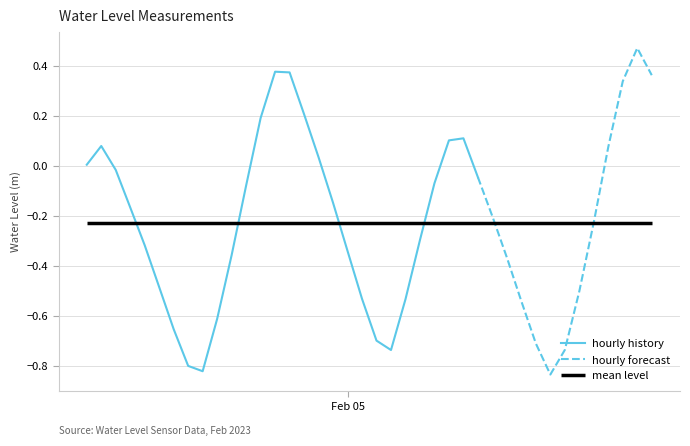

Rank the categories by value from lowest to highest.

2023-02-05 14:00:00, 2023-02-04 14:00:00, 2023-02-04 13:00:00, 2023-02-05 03:00:00, 2023-02-05 15:00:00, 2023-02-05 13:00:00, 2023-02-05 02:00:00, 2023-02-04 12:00:00, 2023-02-04 15:00:00, 2023-02-05 12:00:00, 2023-02-05 04:00:00, 2023-02-05 01:00:00, 2023-02-05 16:00:00, 2023-02-04 11:00:00, 2023-02-05 11:00:00, 2023-02-04 16:00:00, 2023-02-05 00:00:00, 2023-02-04 10:00:00, 2023-02-05 05:00:00, 2023-02-05 17:00:00, 2023-02-05 10:00:00, 2023-02-04 09:00:00, 2023-02-04 23:00:00, 2023-02-04 17:00:00, 2023-02-05 06:00:00, 2023-02-05 09:00:00, 2023-02-04 08:00:00, 2023-02-04 06:00:00, 2023-02-04 22:00:00, 2023-02-05 18:00:00, 2023-02-04 07:00:00, 2023-02-05 07:00:00, 2023-02-05 08:00:00, 2023-02-04 18:00:00, 2023-02-04 21:00:00, 2023-02-05 19:00:00, 2023-02-05 21:00:00, 2023-02-04 20:00:00, 2023-02-04 19:00:00, 2023-02-05 20:00:00